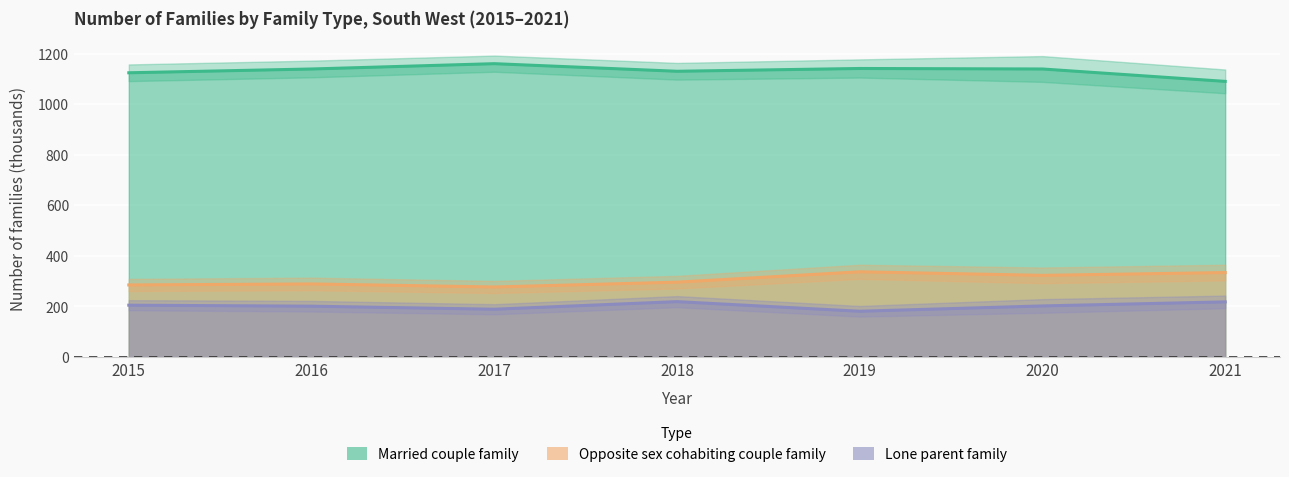

True or false: Lone parent family and Married couple family cross at least once.

False